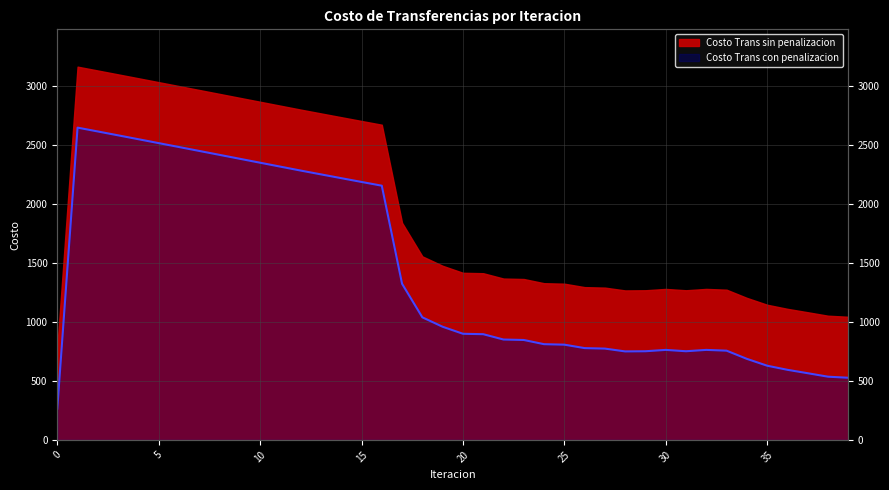

Read the value at 10.

2352.2